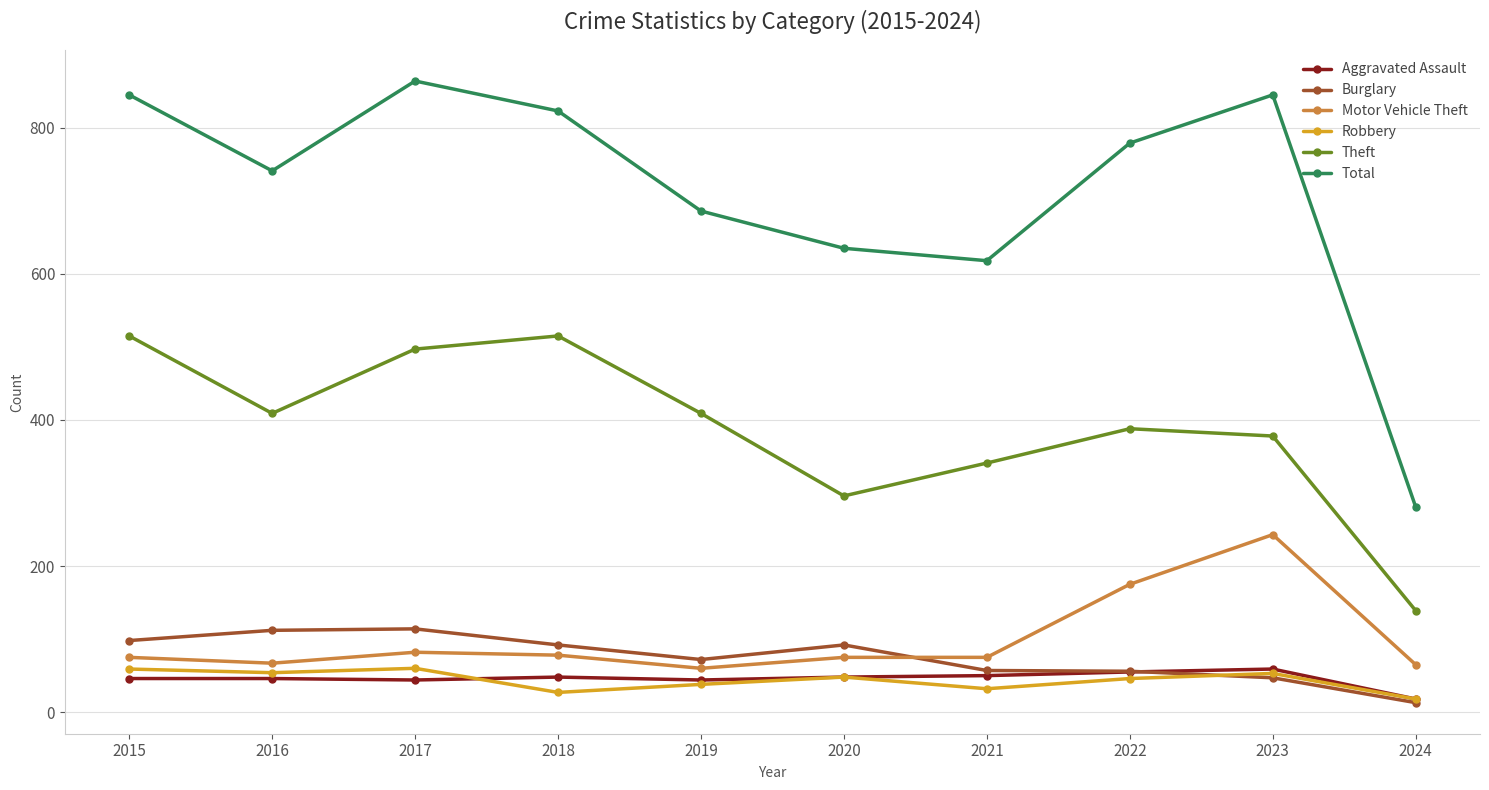

What is the difference between the maximum and minimum values in the Theft series?

376